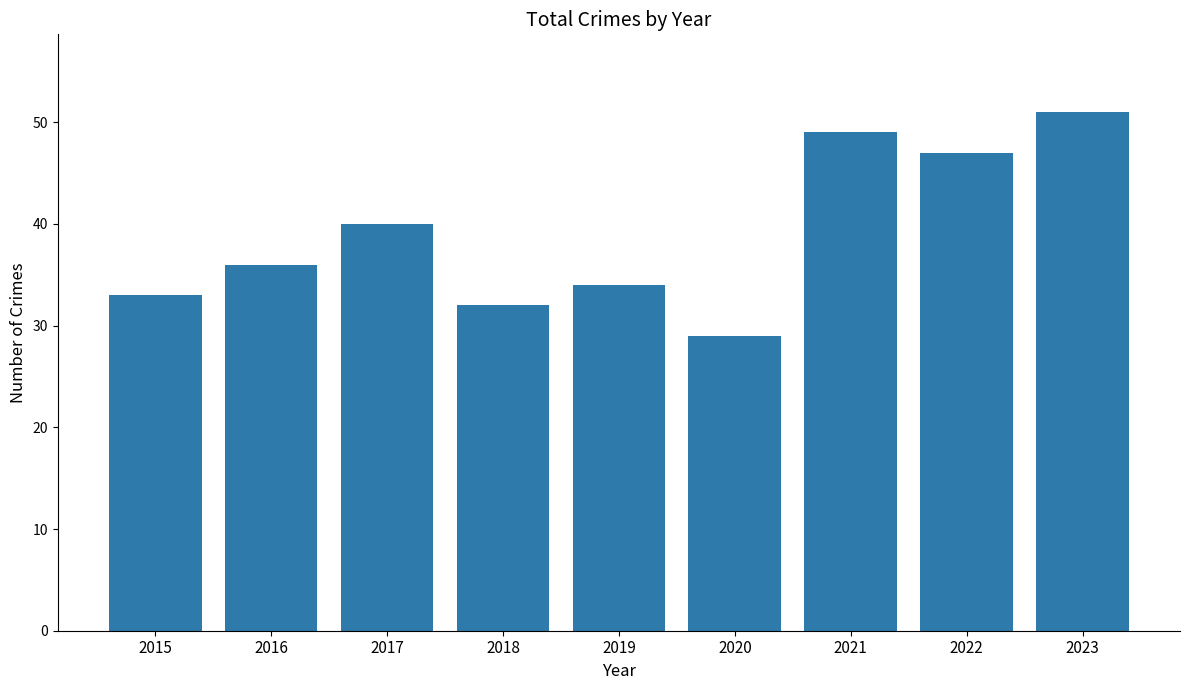

What is the change in value from 2016 to 2023?

+15